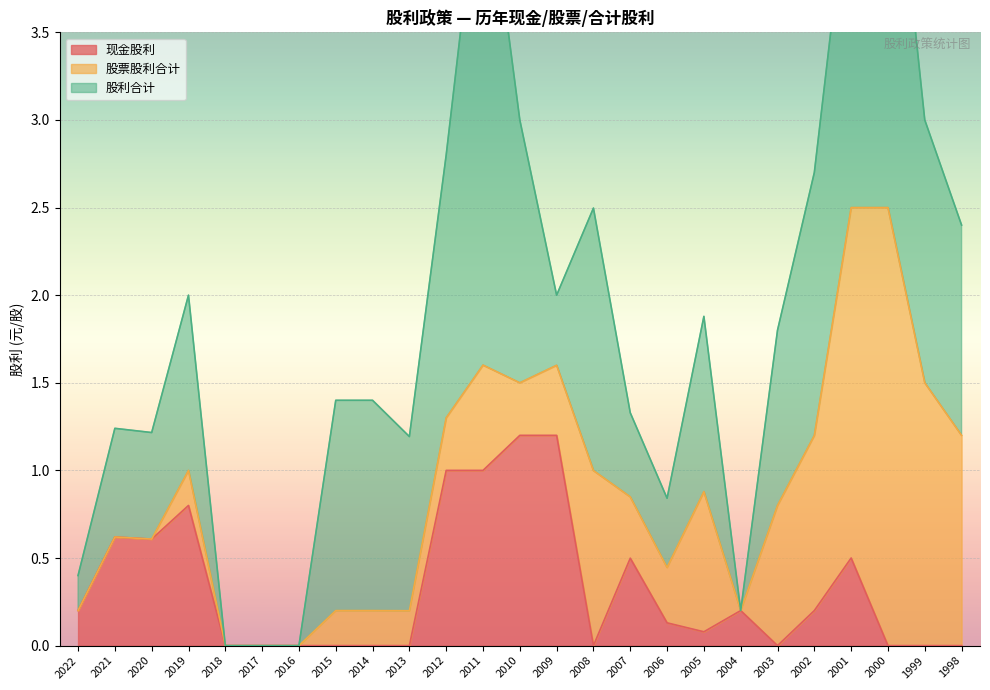

At which category is the sum across all series the highest?

2000